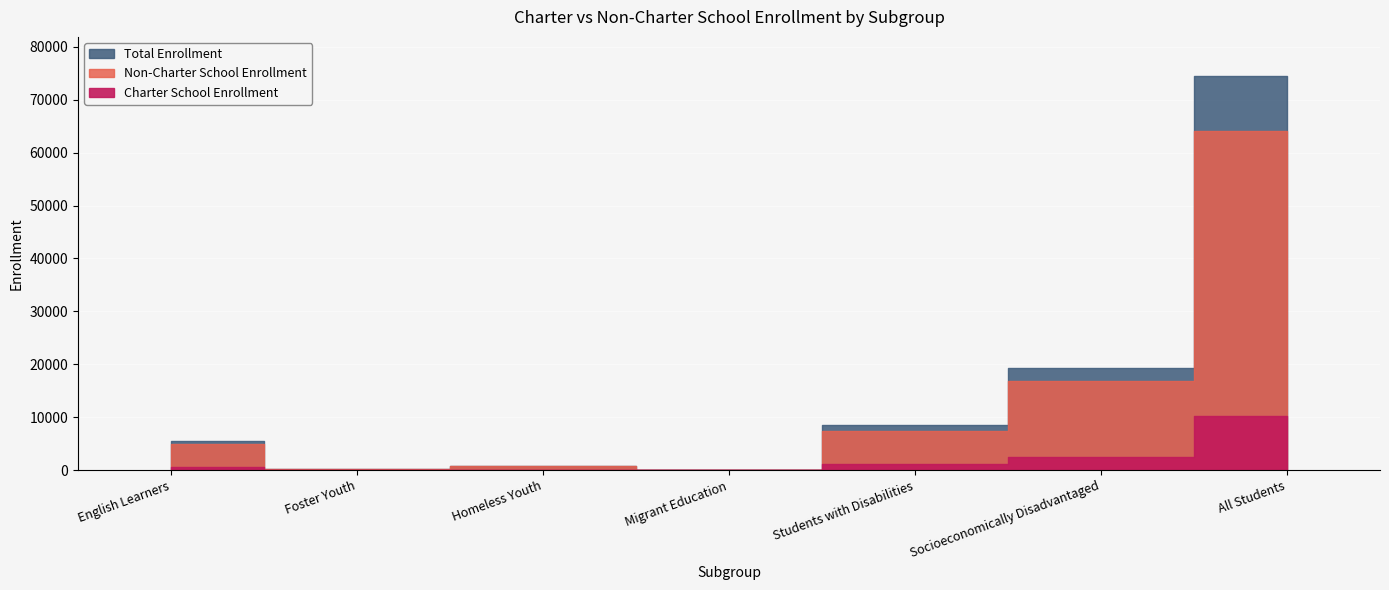

What are all the series names shown in the legend?

Charter School Enrollment, Non-Charter School Enrollment, Total Enrollment